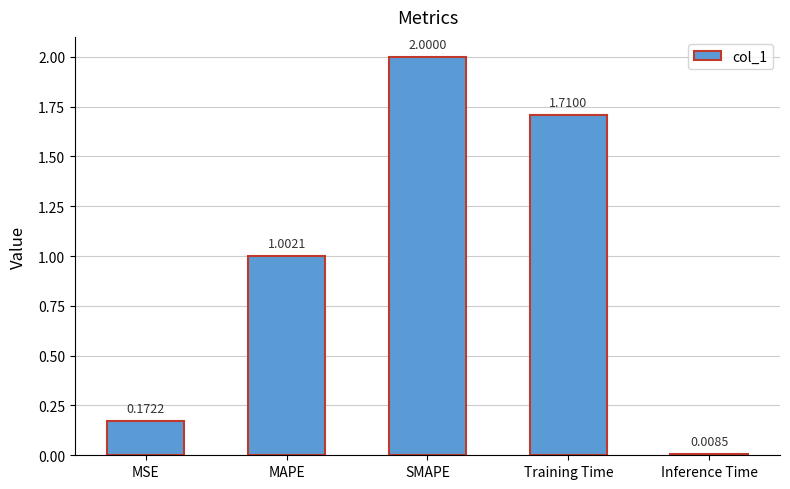

Are the bars grouped side by side (vs. stacked)?

No